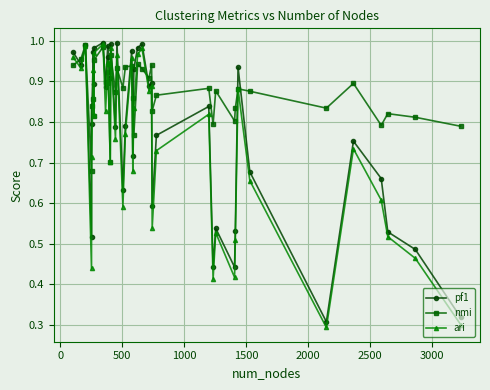

Rank the series by their average value, from highest to lowest.

nmi, pf1, ari